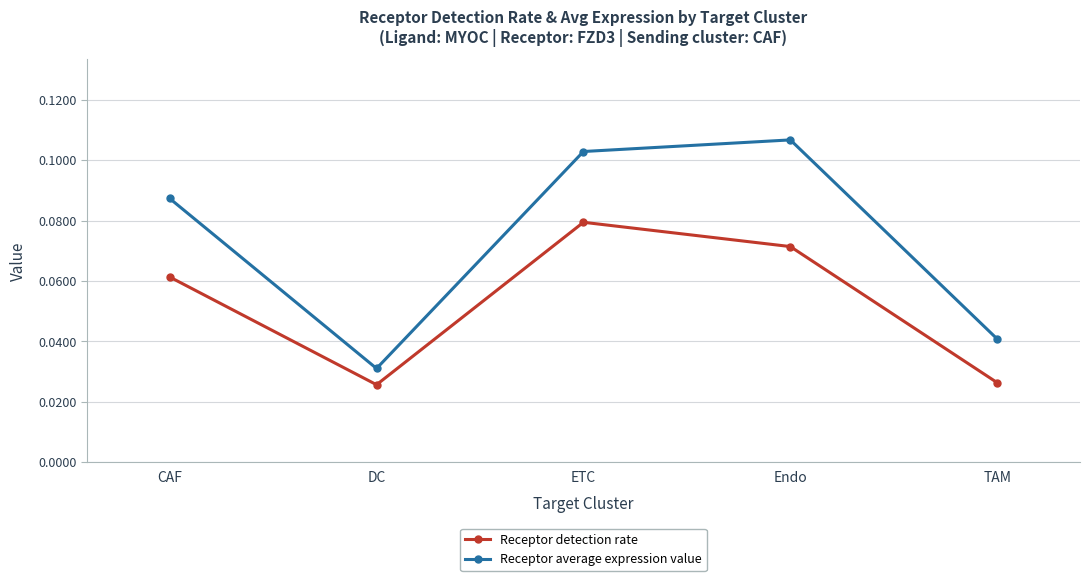

Between CAF and DC, which series saw the biggest shift?

Receptor average expression value